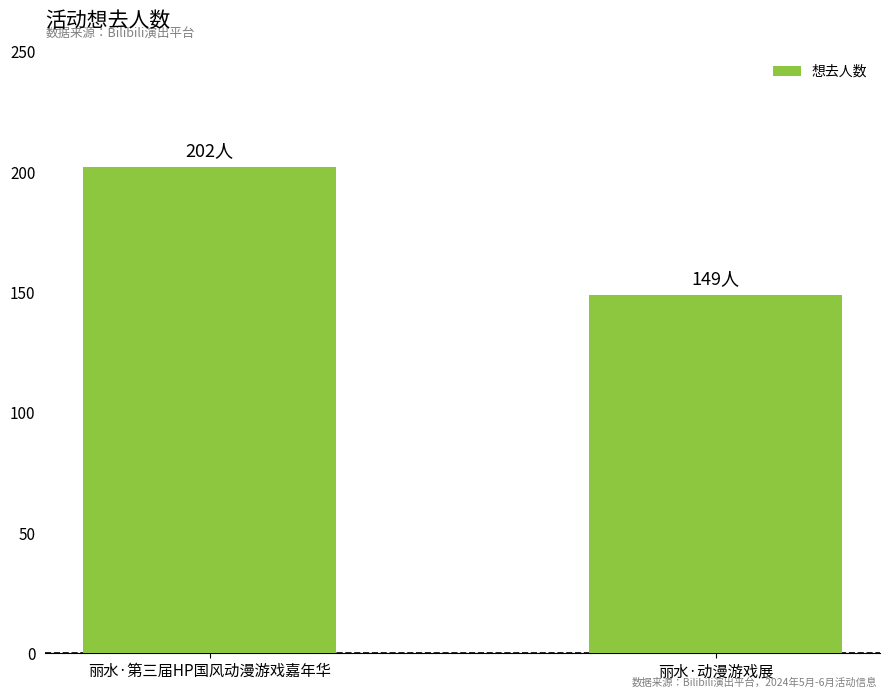

What is the maximum value shown in the chart?

202